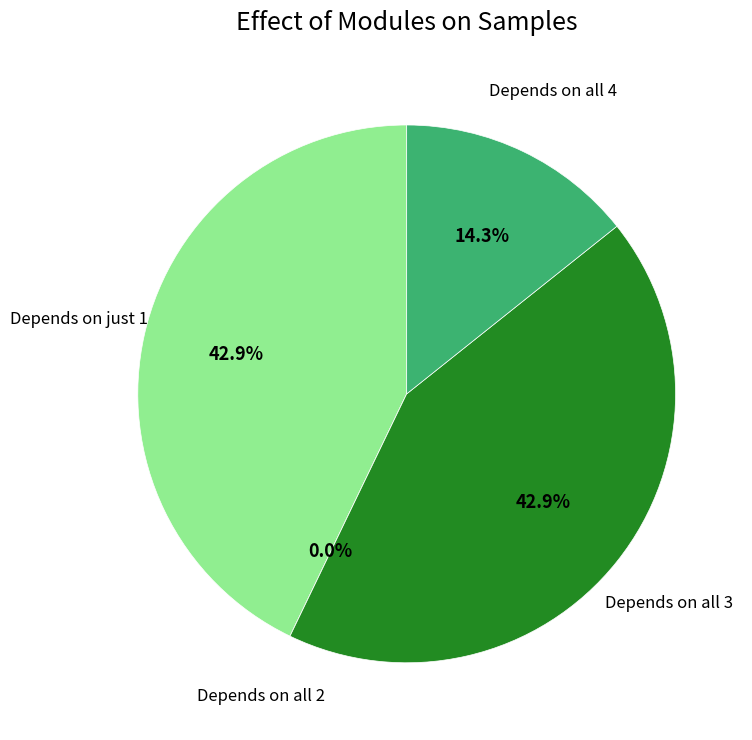

Is FT the majority of the pie?

No